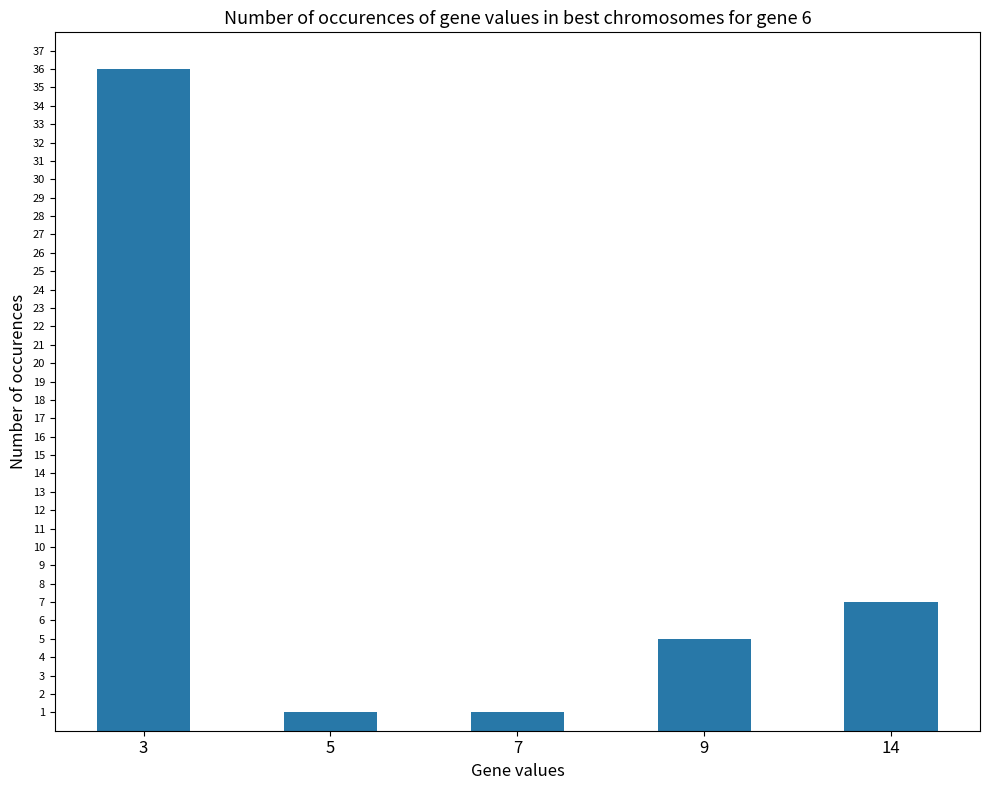

Count the number of data series in this chart.

1